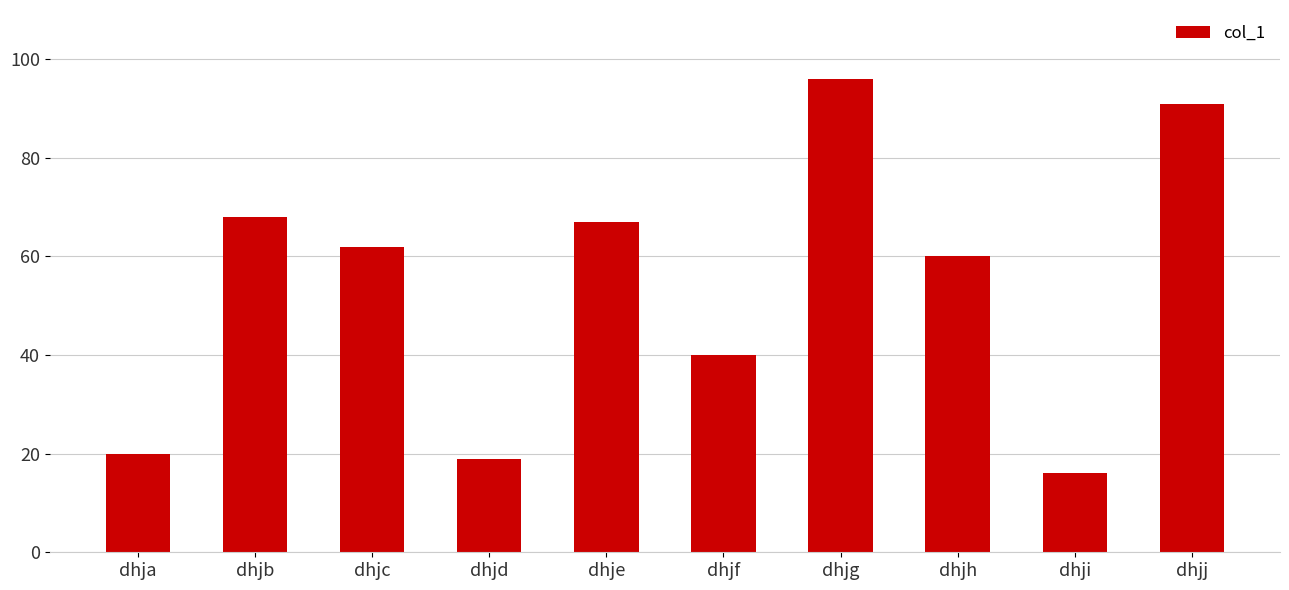

Rank the categories by value from highest to lowest.

dhjg, dhjj, dhjb, dhje, dhjc, dhjh, dhjf, dhja, dhjd, dhji